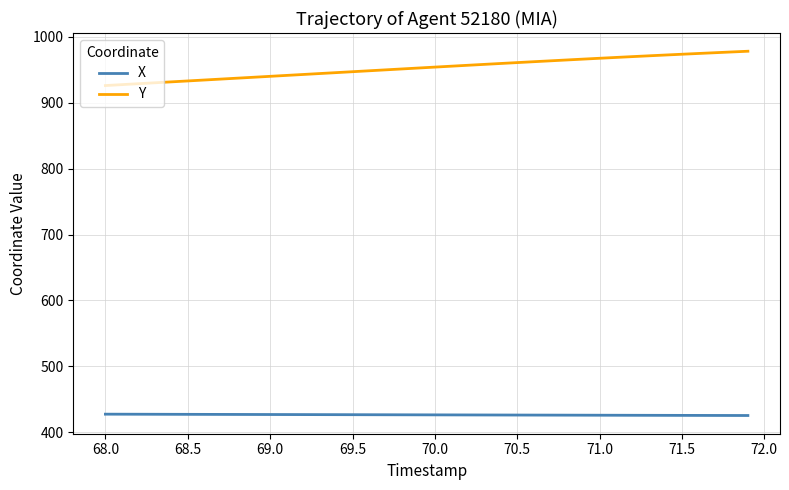

Rank the series by their maximum value, from lowest to highest.

X, Y